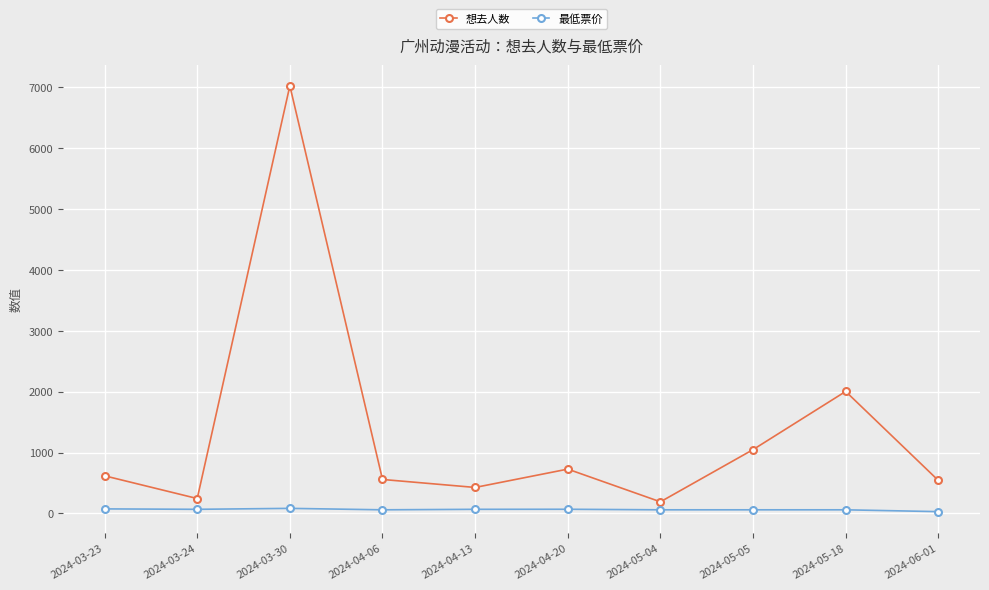

What is the greatest value displayed?

7020.0